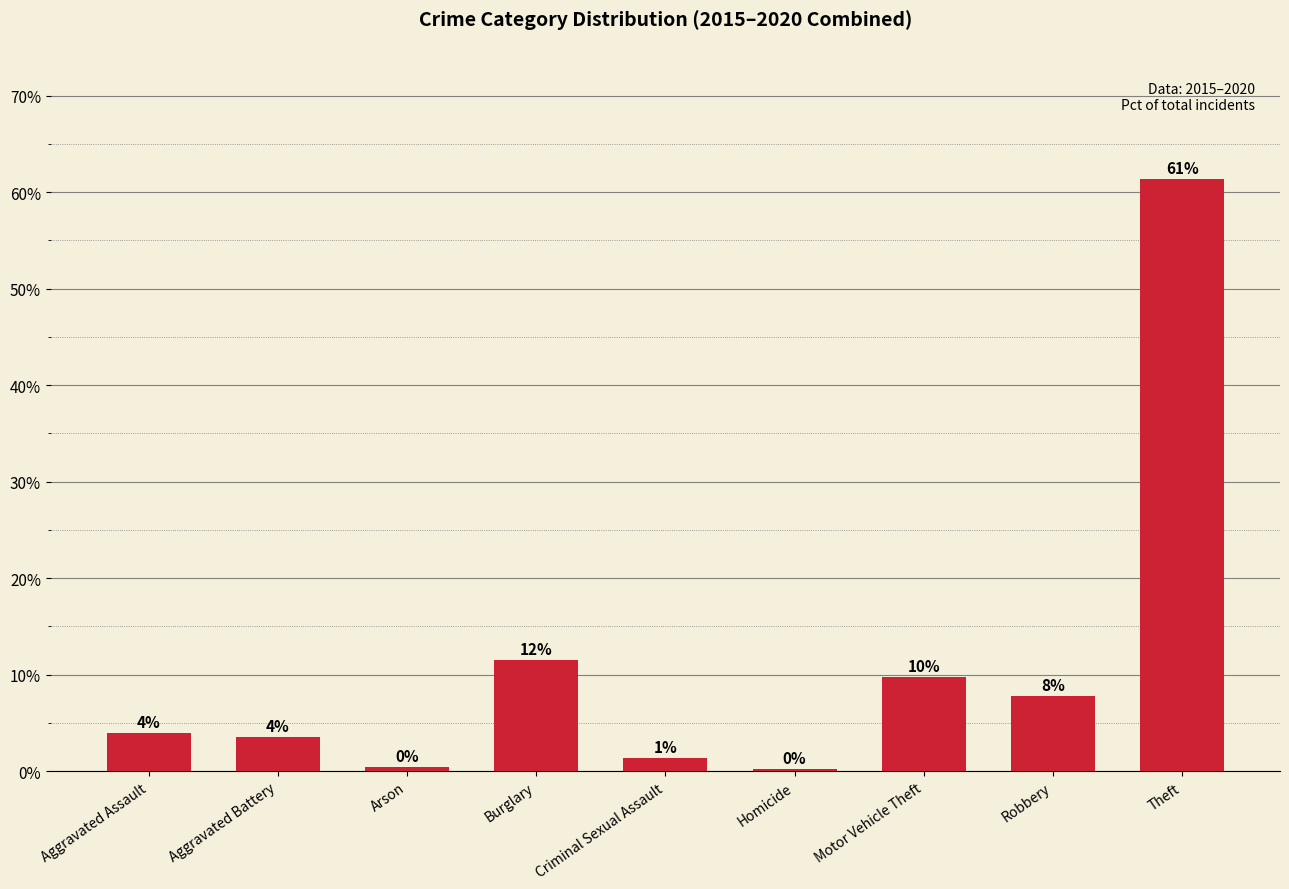

How many bars are there in total?

9